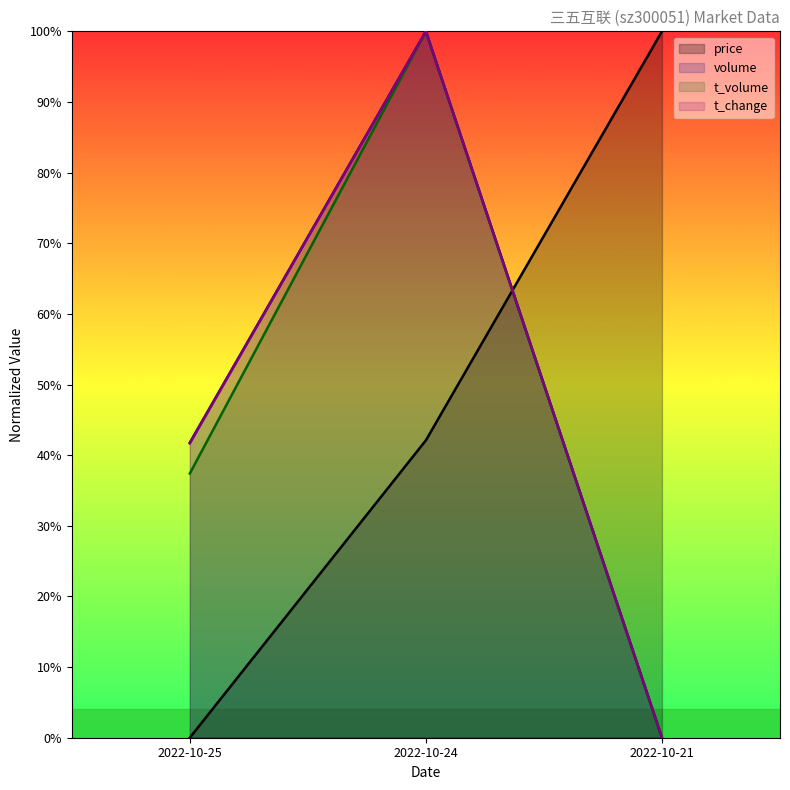

Rank the series at 2022-10-21 from lowest to highest value.

volume, t_volume, t_change, price